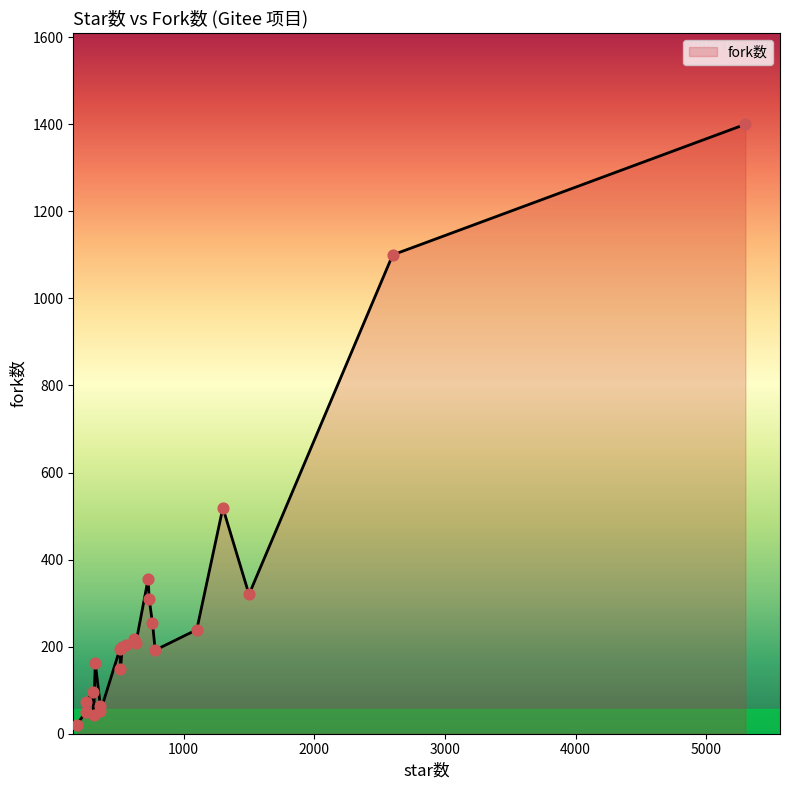

What is the difference between the maximum and minimum values?

1379